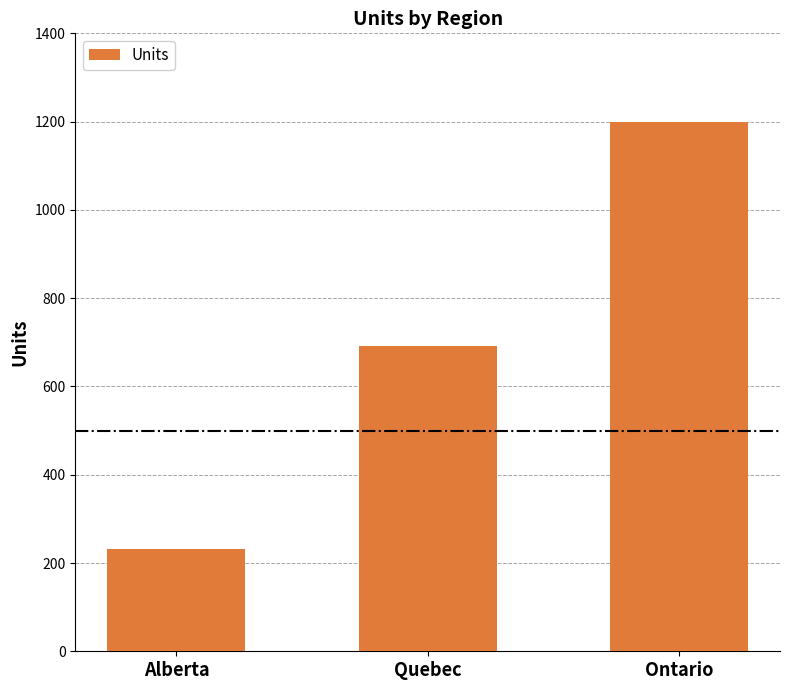

What is the difference between the maximum and minimum values?

968